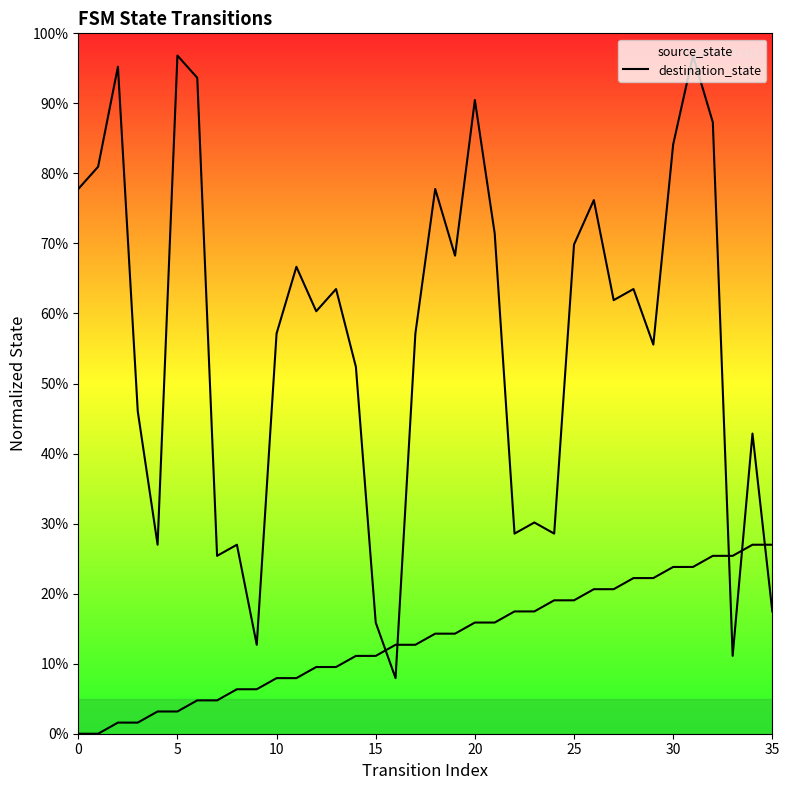

Reading left to right, transcribe all the data shown in this chart.

source_state: 0.0	0.0	0.0	0.0	0.0	0.0	0.0	0.0	0.1	0.1	0.1	0.1	0.1	0.1	0.1	0.1	0.1	0.1	0.1	0.1	0.2	0.2	0.2	0.2	0.2	0.2	0.2	0.2	0.2	0.2	0.2	0.2	0.3	0.3	0.3	0.3
destination_state: 0.8	0.8	1.0	0.5	0.3	1.0	0.9	0.3	0.3	0.1	0.6	0.7	0.6	0.6	0.5	0.2	0.1	0.6	0.8	0.7	0.9	0.7	0.3	0.3	0.3	0.7	0.8	0.6	0.6	0.6	0.8	1.0	0.9	0.1	0.4	0.2